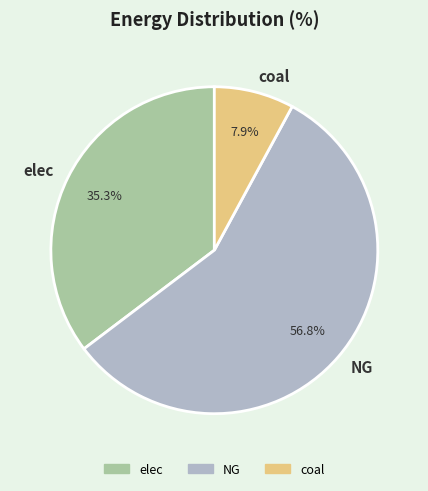

To the nearest percent, what percentage of the pie is coal?

8%